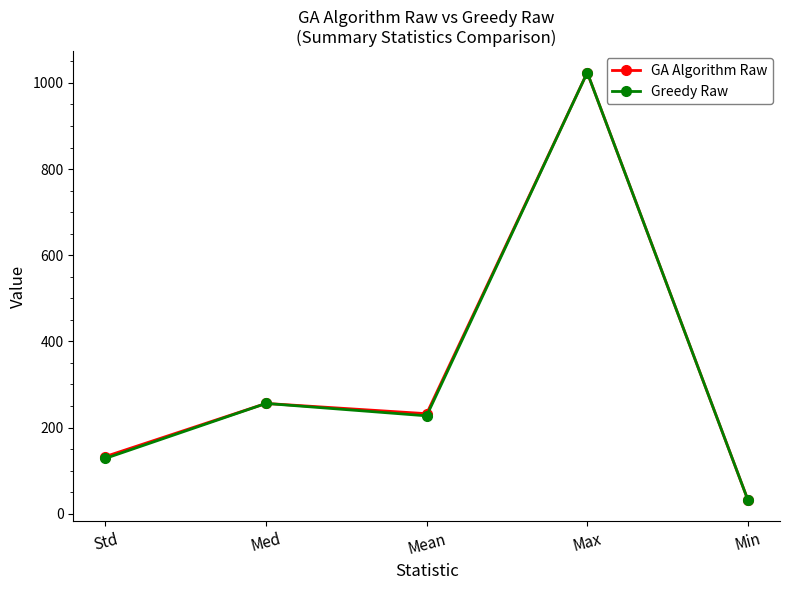

Reading left to right, transcribe all the data shown in this chart.

GA Algorithm Raw: 132.8	256.0	232.2	1024.0	32.0
Greedy Raw: 128.4	256.0	227.2	1024.0	32.0